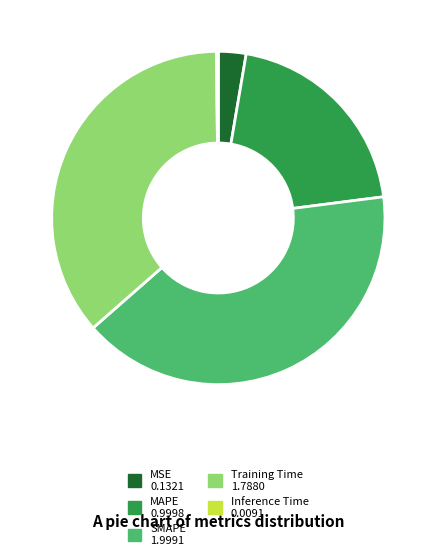

Is there any slice that represents more than half of the pie?

No